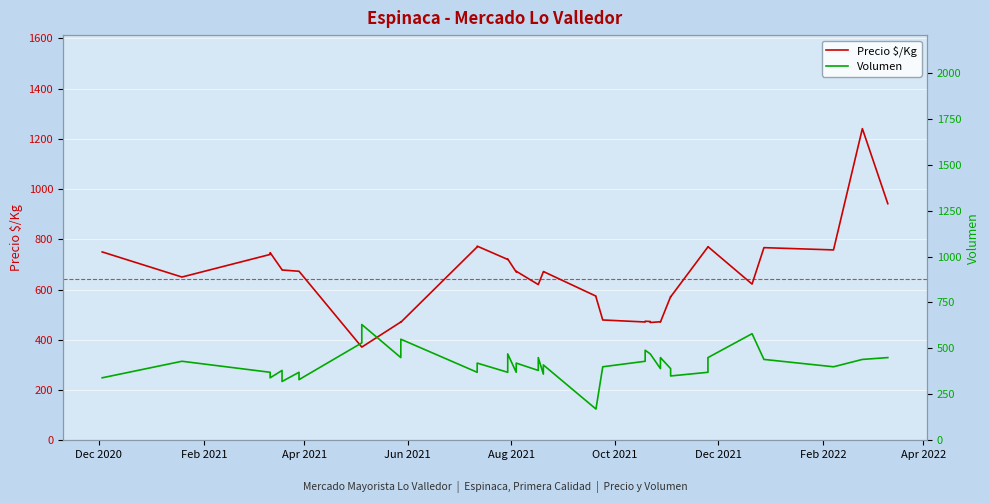

Where is the first local maximum for Volumen?

Feb 2021